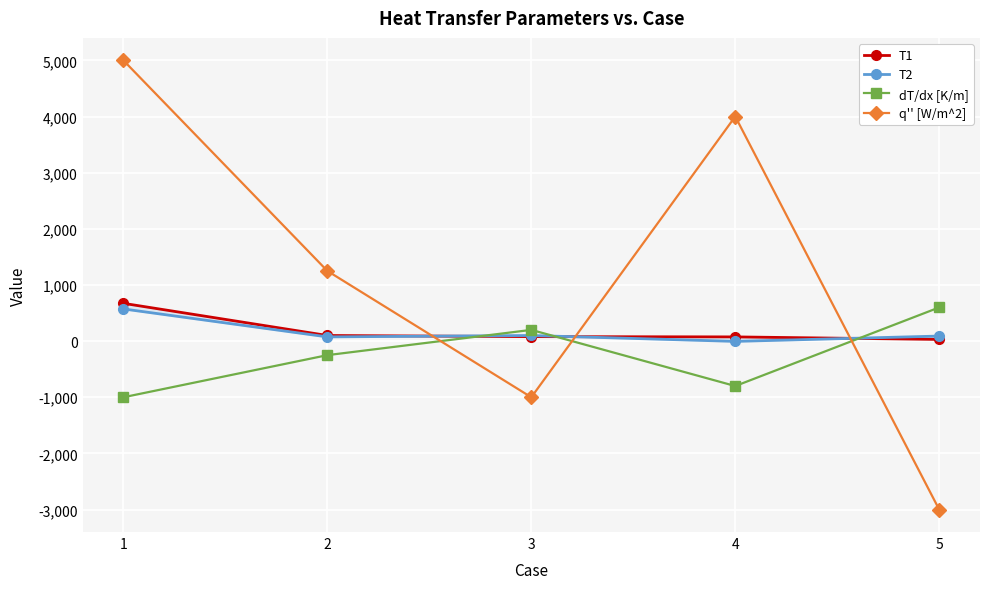

Does the chart display data point markers on the line(s)?

Yes